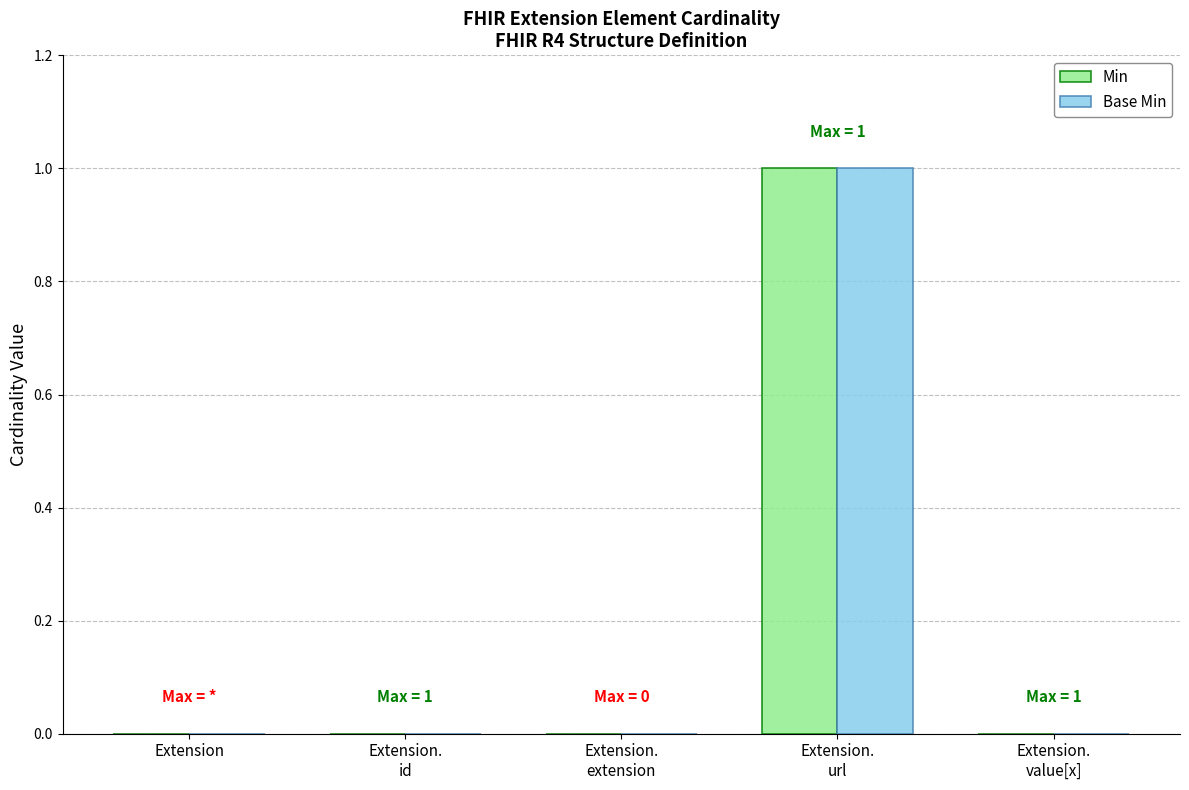

The Min series shows -1 at Extension.
extension. True or false?

False